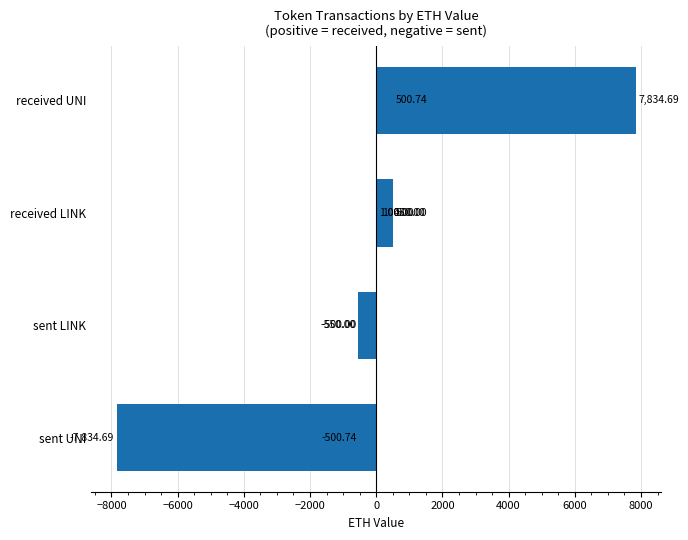

What is the difference between the second highest and minimum values?

8335.4